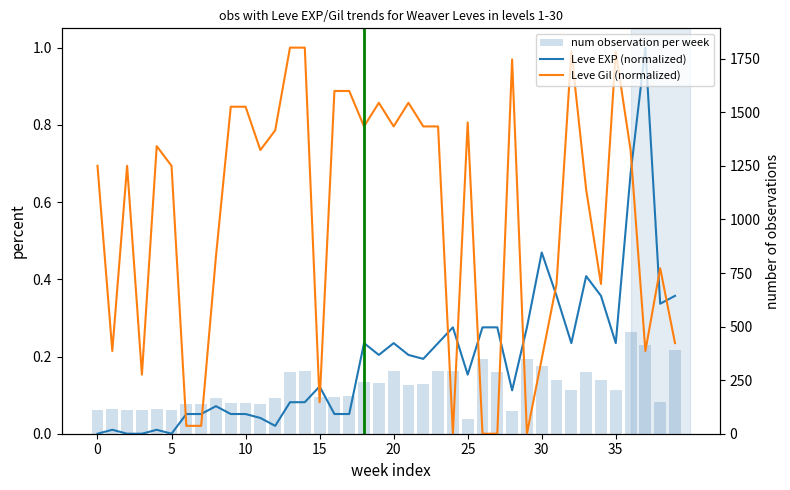

What is the label of the 21st bar from the right?

19